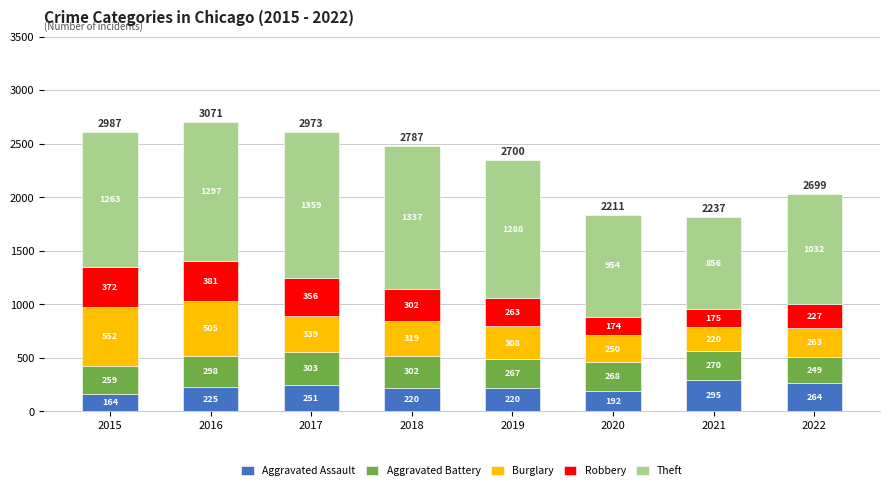

What are all the series names shown in the legend?

Aggravated Assault, Aggravated Battery, Burglary, Robbery, Theft